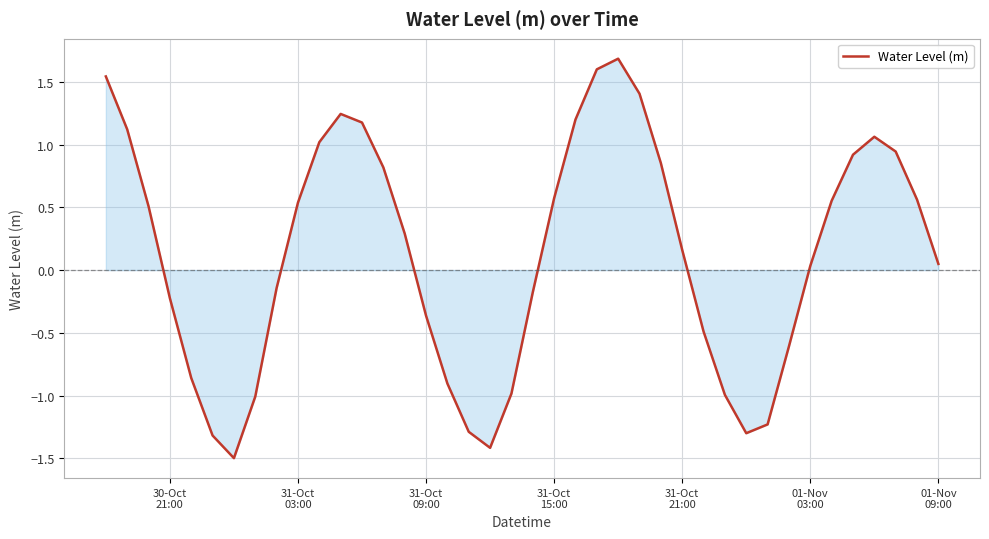

What is the maximum value shown in the chart?

1.7